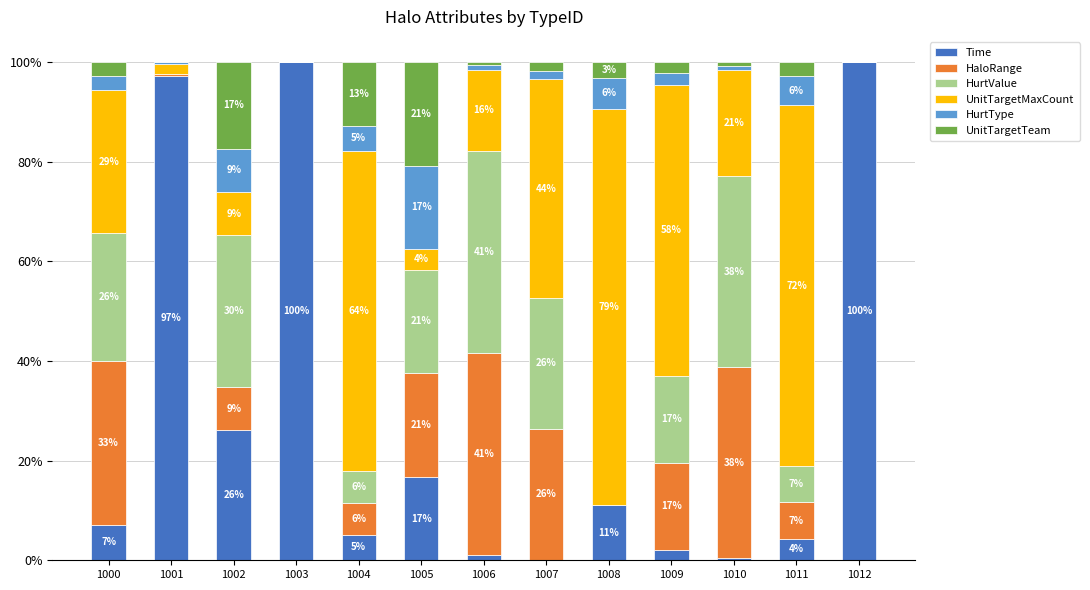

Does the chart contain stacked bars?

Yes